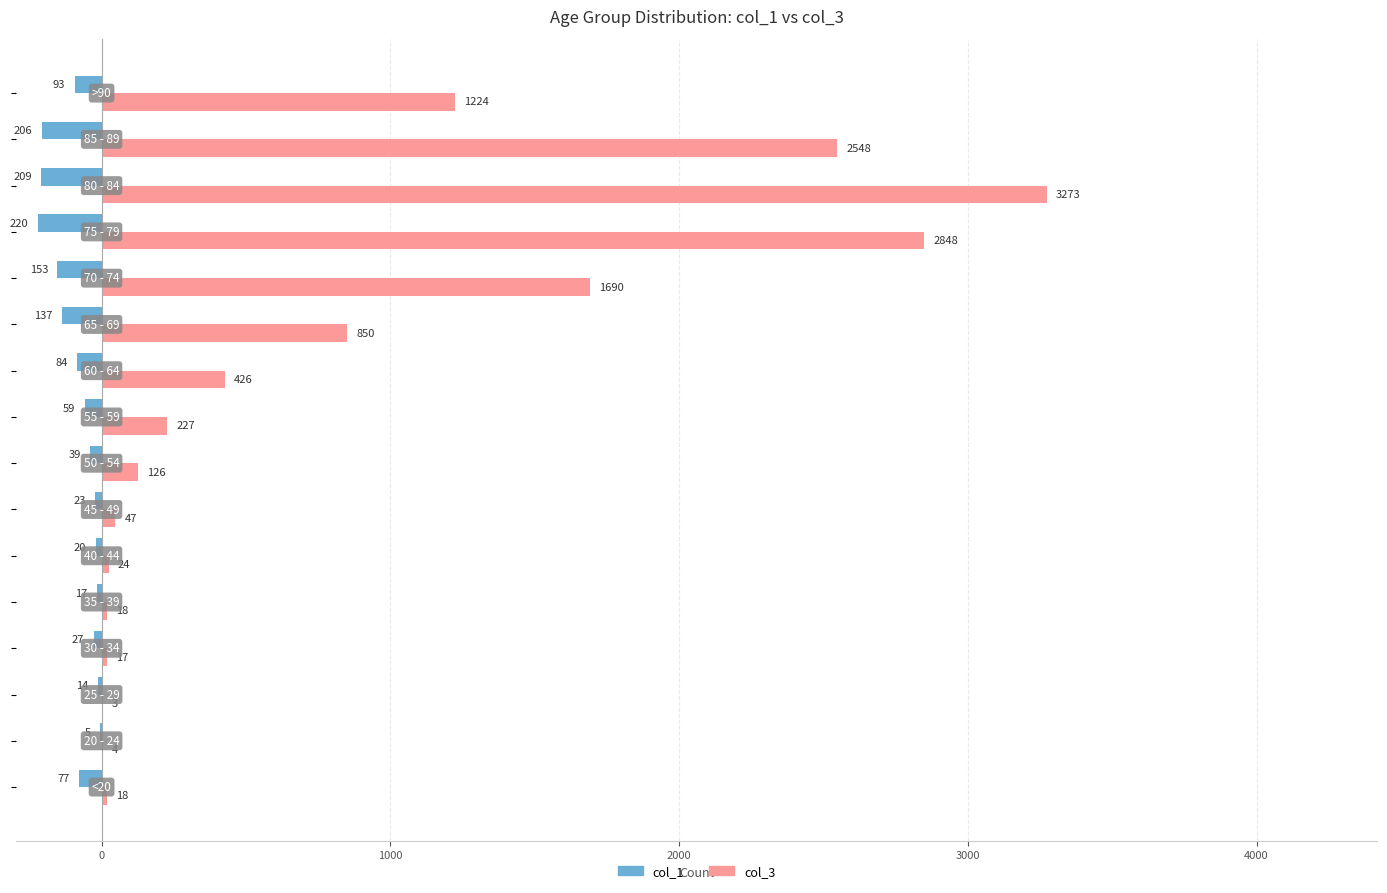

Which series has the largest total across all categories?

col_3